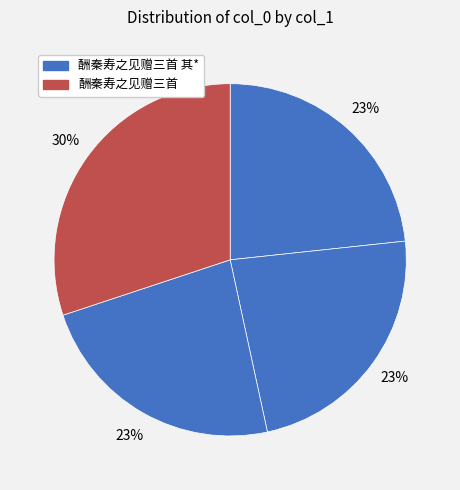

Which category has the smallest portion of the pie?

酬秦寿之见赠三首 其三